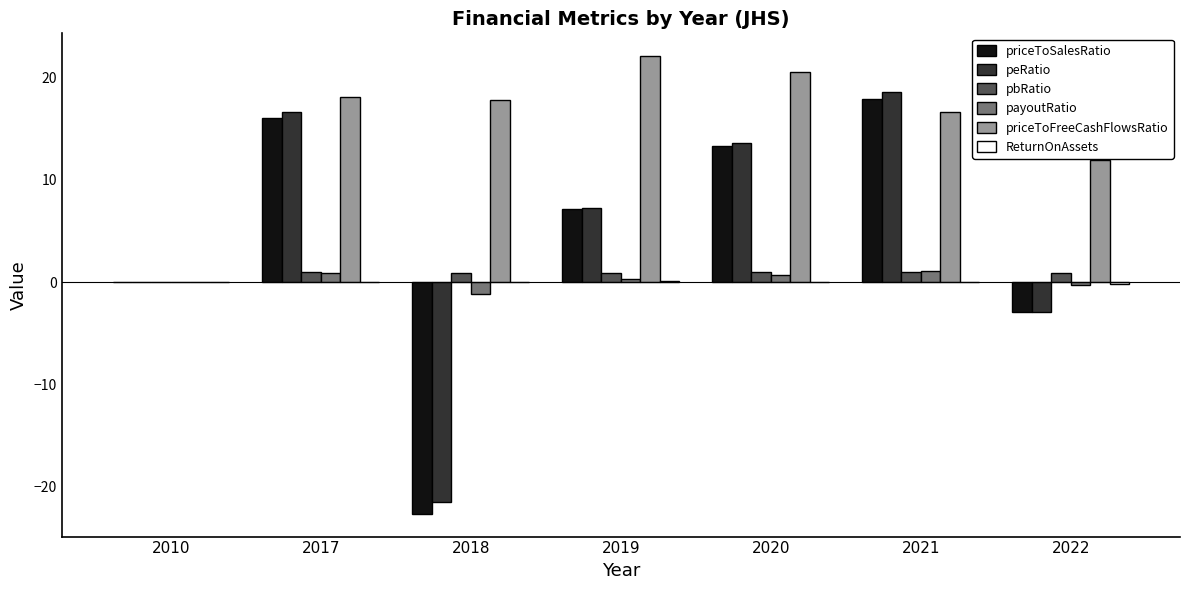

Where is priceToFreeCashFlowsRatio nearest to the value 11?

2022